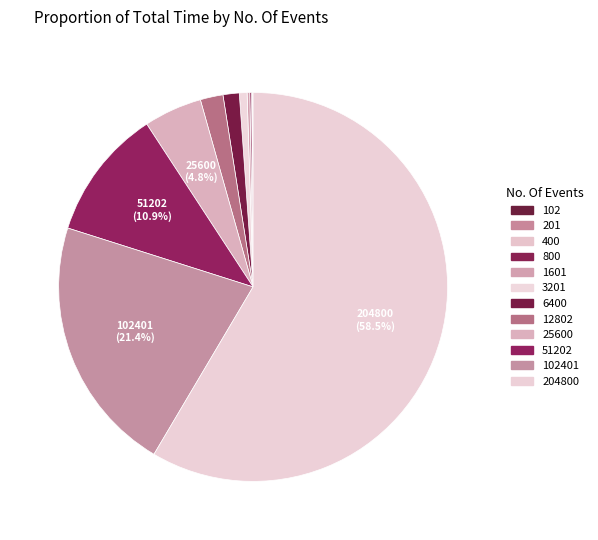

Is it true that 1601 is 0% of the pie?

True